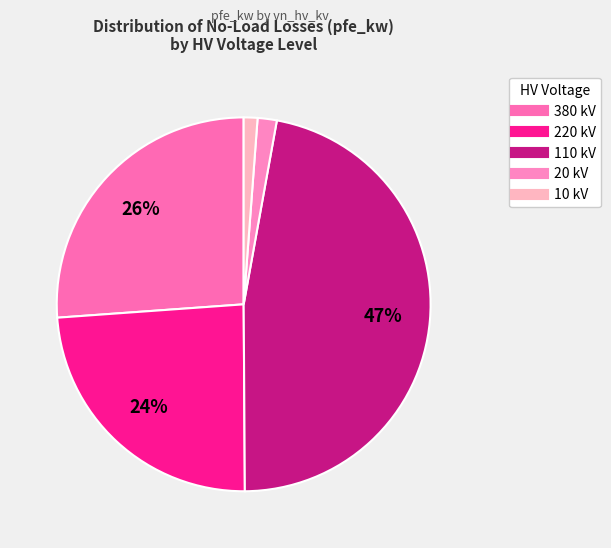

How many slices are in this pie chart?

5